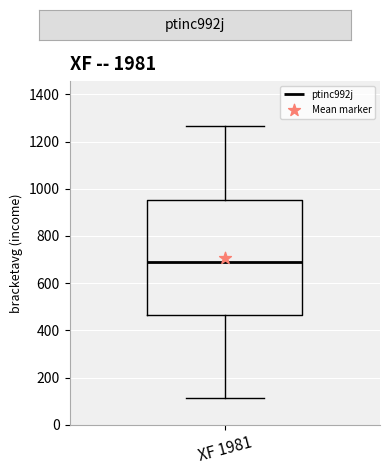

Where does the lower whisker of the box for XF 1981 end on the y-axis? The values are not printed on the chart, so give them approximately, as read against the axis.

120